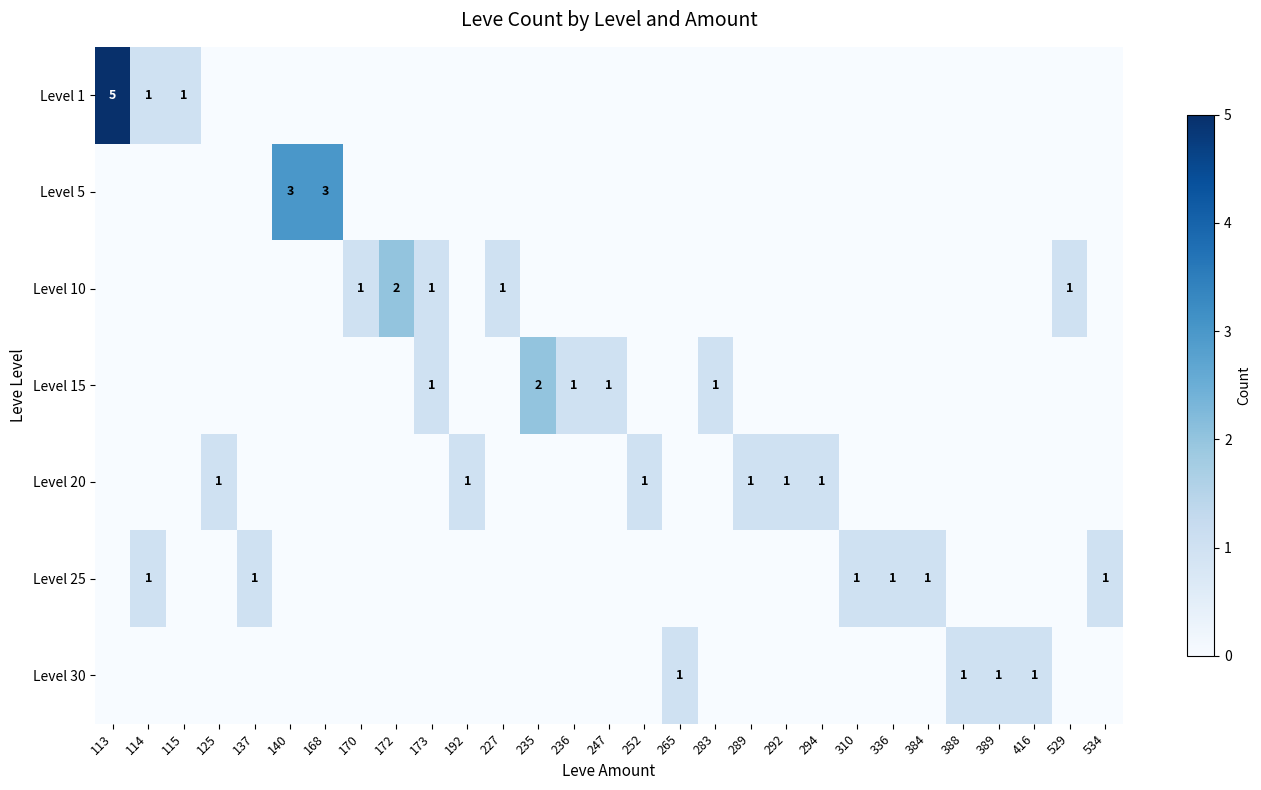

How many positive values does the Level 15 series have?

5